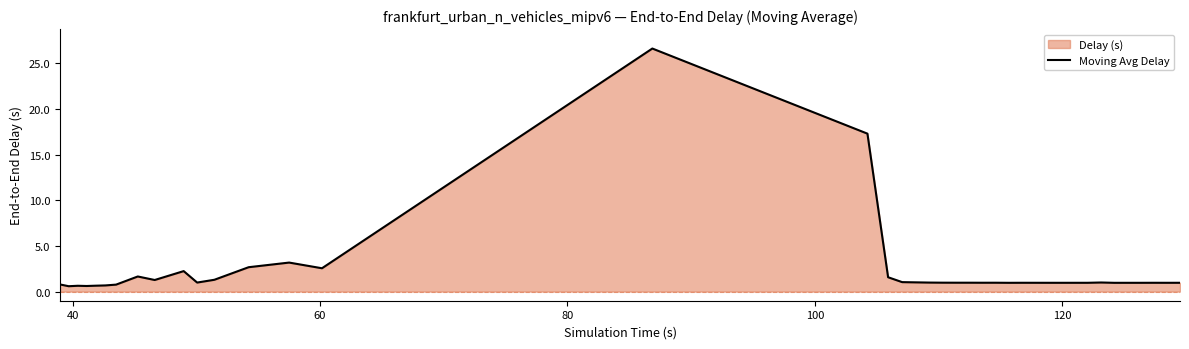

What is the maximum value shown in the chart?

26.6